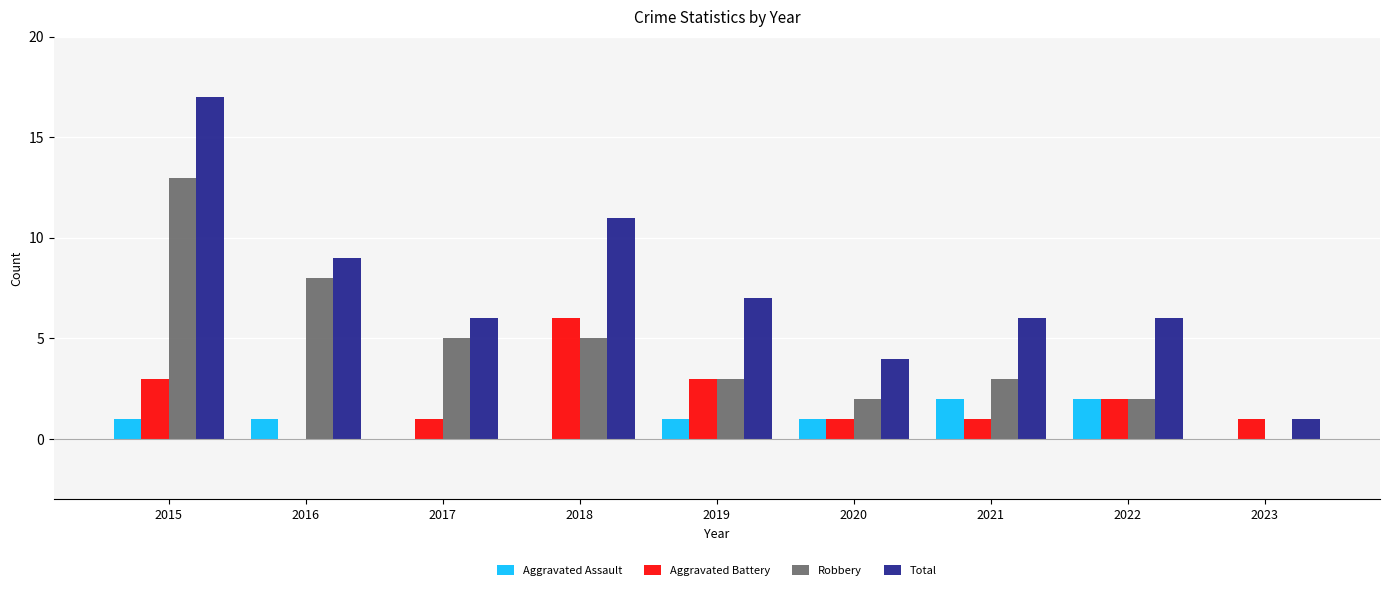

Reading left to right, what are all the values shown in this chart?

Aggravated Assault: 2015=1	2016=1	2017=0	2018=0	2019=1	2020=1	2021=2	2022=2	2023=0
Aggravated Battery: 2015=3	2016=0	2017=1	2018=6	2019=3	2020=1	2021=1	2022=2	2023=1
Robbery: 2015=13	2016=8	2017=5	2018=5	2019=3	2020=2	2021=3	2022=2	2023=0
Total: 2015=17	2016=9	2017=6	2018=11	2019=7	2020=4	2021=6	2022=6	2023=1